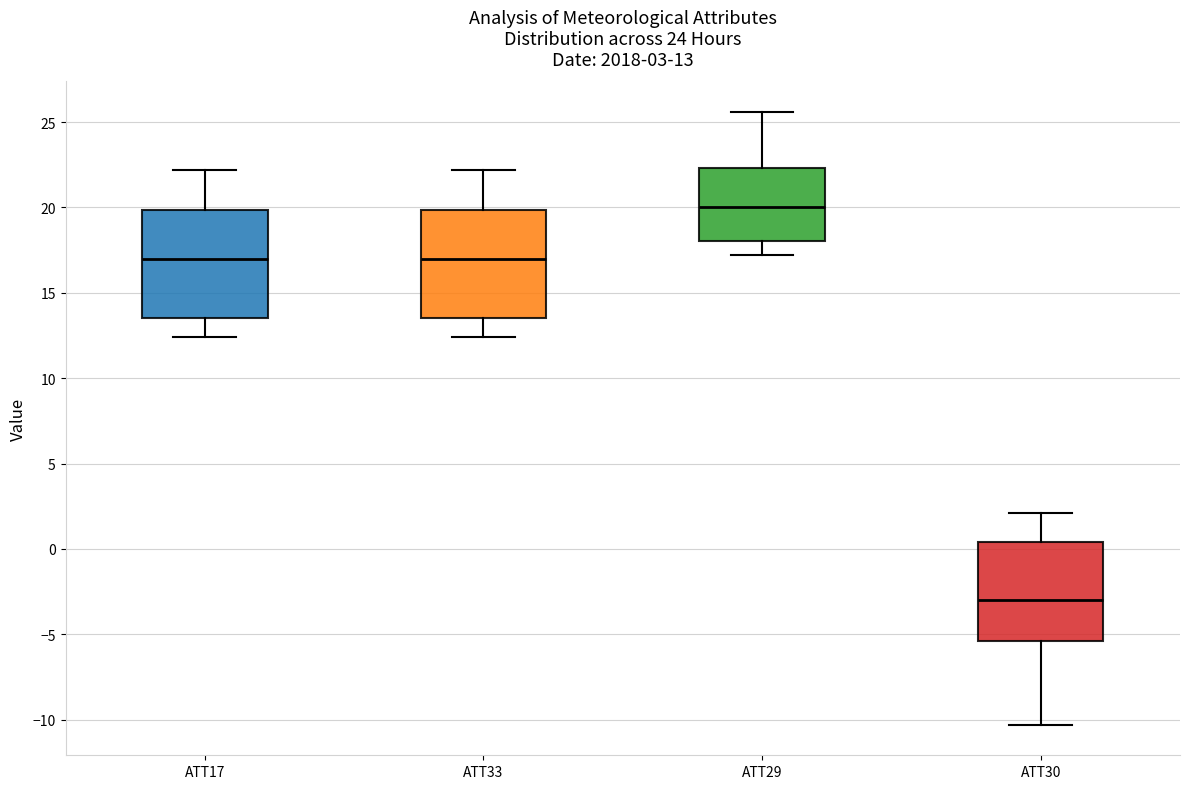

Which box's median line is the lowest?

ATT30